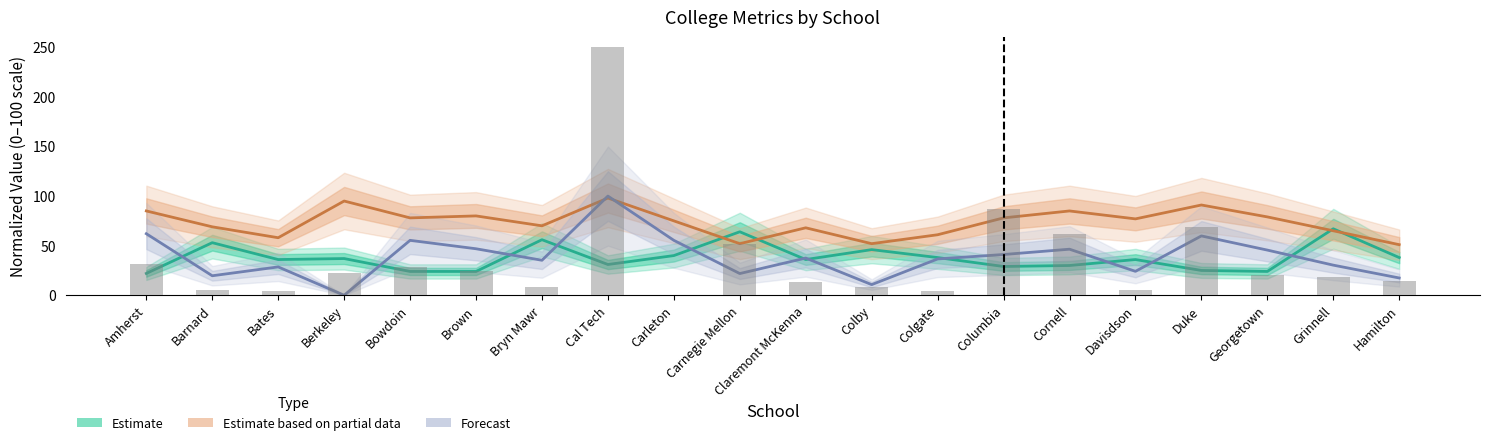

Between Amherst and Hamilton, which series saw the biggest shift?

Forecast